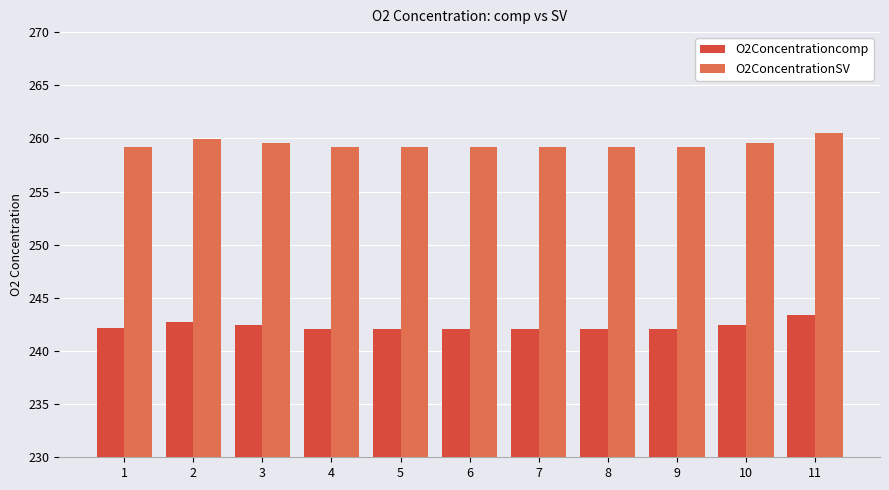

What is the average value of the O2Concentrationcomp series?

242.3